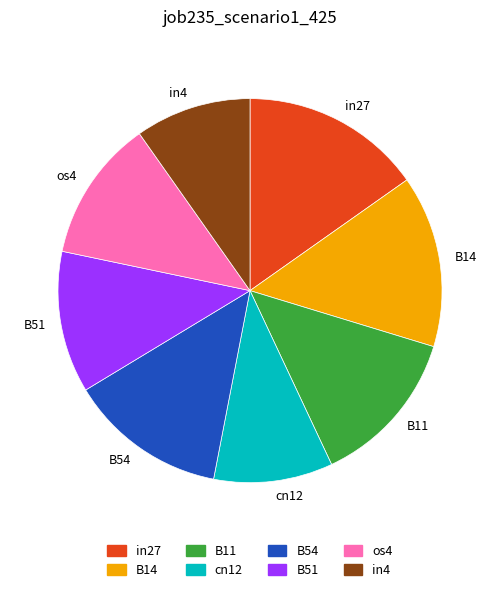

Between os4 and B14, which is larger?

B14